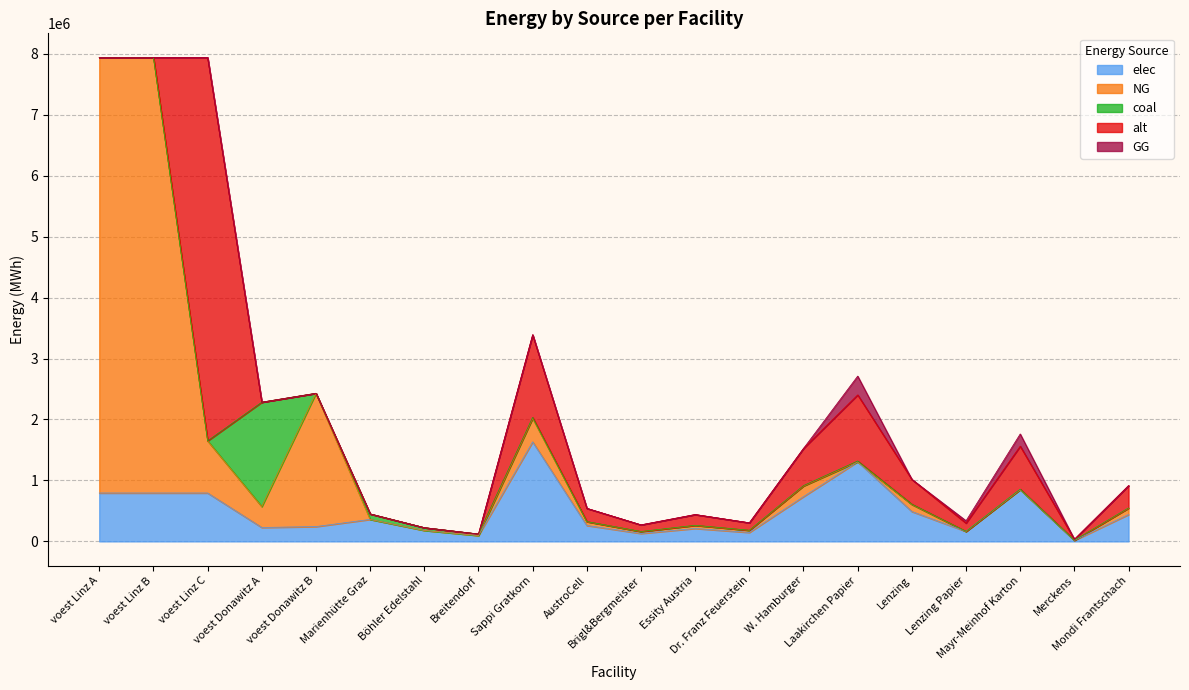

Reading left to right, what are all the values shown in this chart?

elec: 793870.4	793870.4	793870.4	228411.3	242990.7	360800.0	180400.0	96800.0	1633110.9	261297.7	130648.9	212304.4	146980.0	734899.9	1306488.7	489933.3	163311.1	849217.7	16331.1	440939.9
NG: 7144833.3	7144833.3	855408.2	342616.9	2186916.7	0.0	0.0	0.0	385651.0	61704.2	30852.1	50134.6	34708.6	173543.0	0.0	115695.3	0.0	0.0	3856.5	104125.8
coal: 0.0	0.0	0.0	1713084.7	0.0	90200.0	45100.0	24200.0	15340.1	2454.4	1227.2	1994.2	1380.6	6903.1	12272.1	4602.0	1534.0	7976.9	153.4	4141.8
alt: 0.0	0.0	6289425.1	0.0	0.0	0.0	0.0	0.0	1356068.0	216970.9	108485.4	176288.8	122046.1	610230.6	1084854.4	406820.4	135606.8	705155.4	13560.7	366138.4
GG: 0.0	0.0	0.0	0.0	0.0	0.0	0.0	0.0	0.0	0.0	0.0	0.0	0.0	0.0	308520.8	0.0	38565.1	200538.5	0.0	0.0